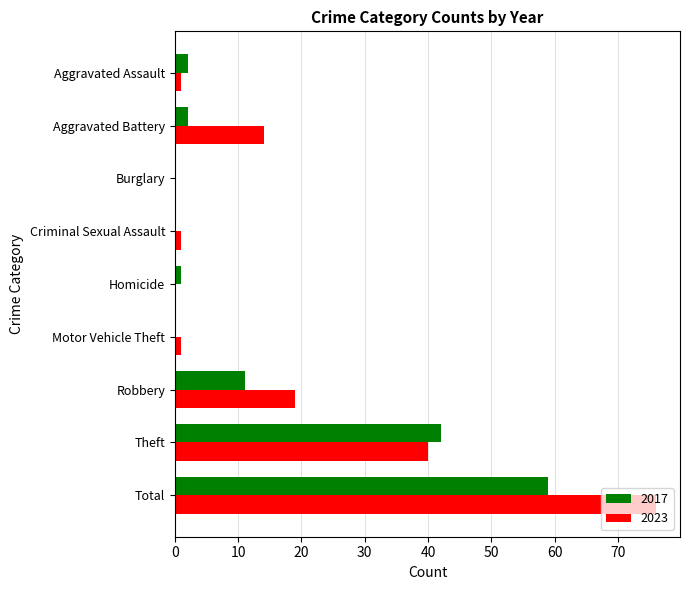

Which category has the highest value in the 2023 series?

Total